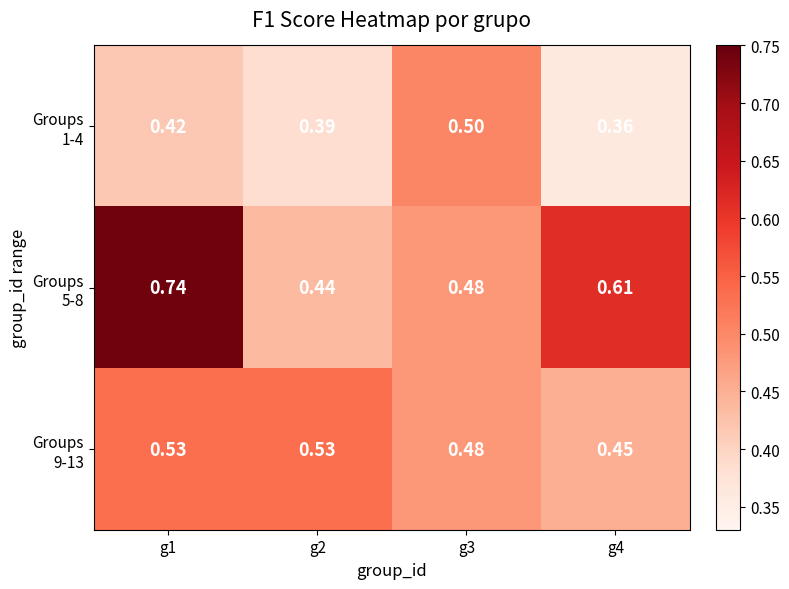

Between g1 and g4, which series saw the biggest shift?

Groups 5-8